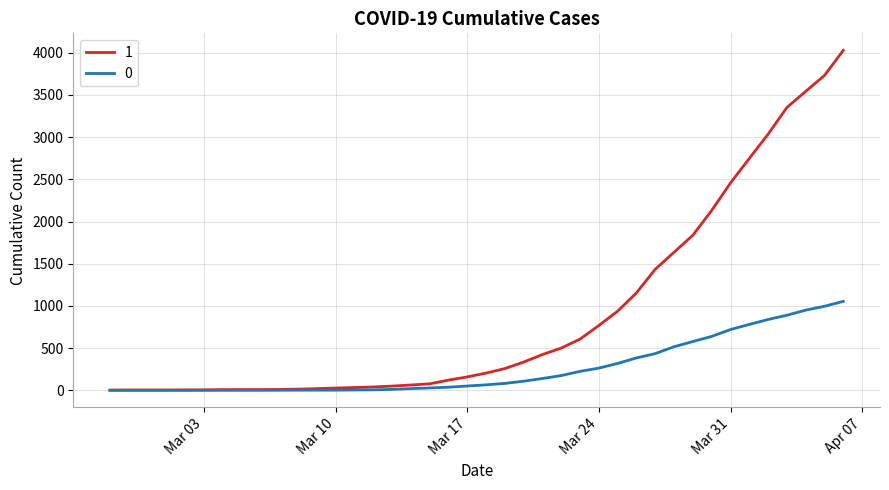

List the series in order of their overall mean, lowest first.

0, 1